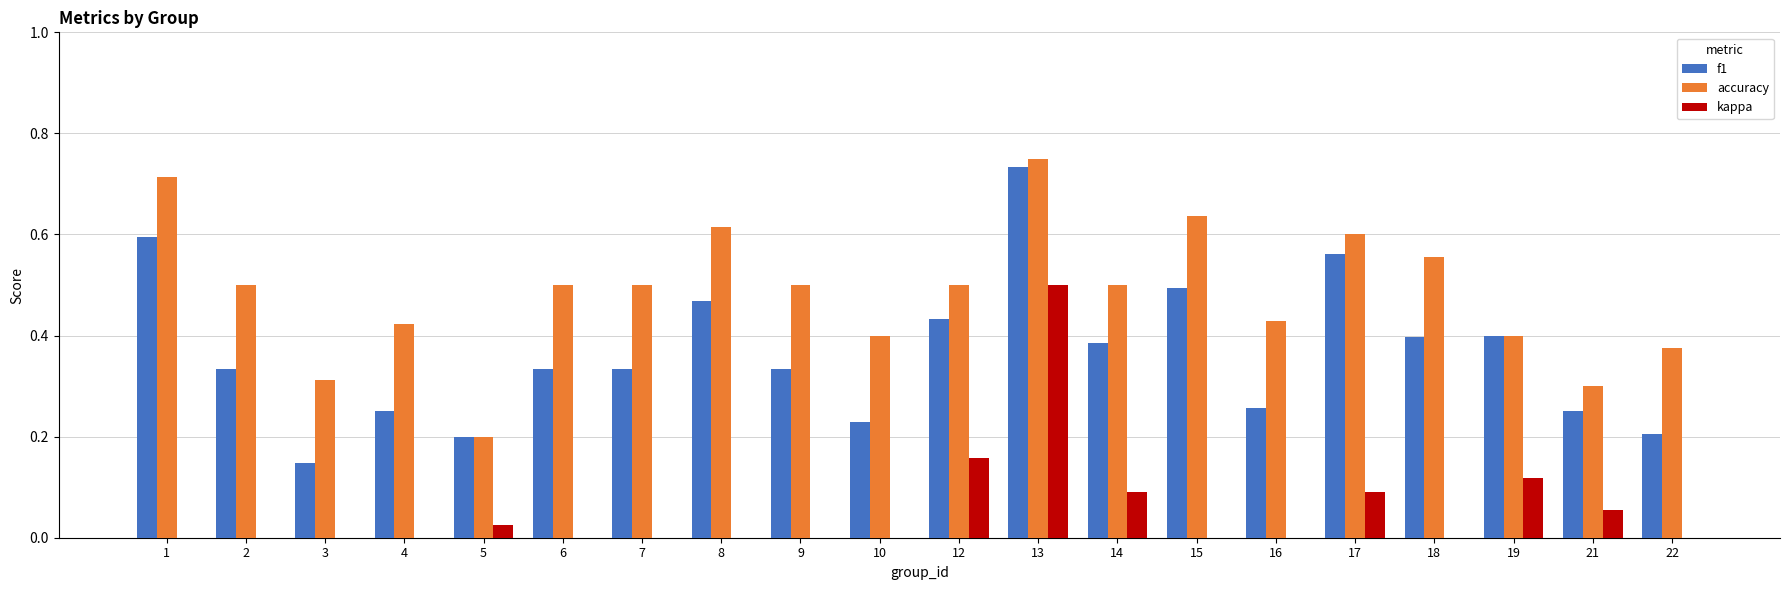

What is the sum of all kappa values?

1.0